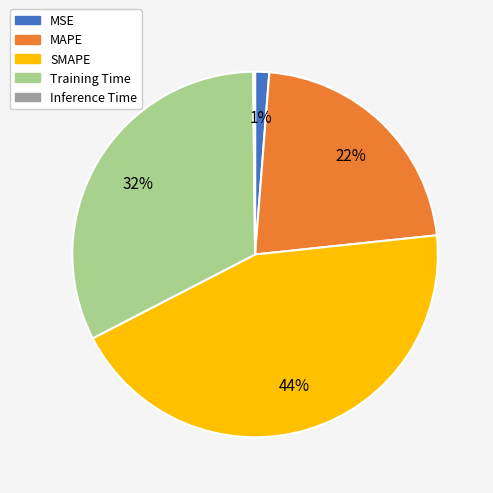

Do Training Time and MSE together represent more than half of the pie?

No